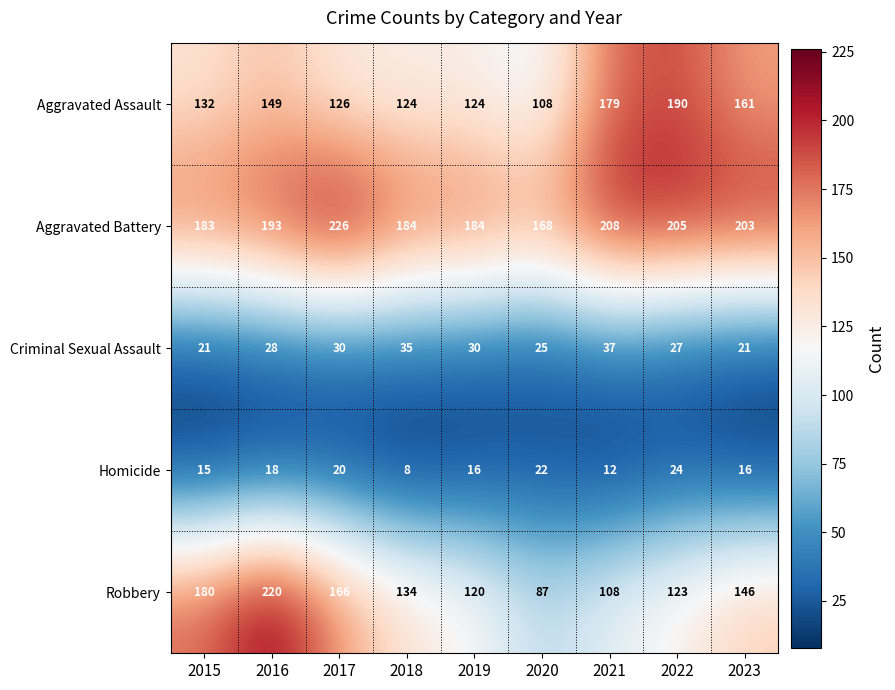

Which series has the largest range (max minus min)?

Robbery